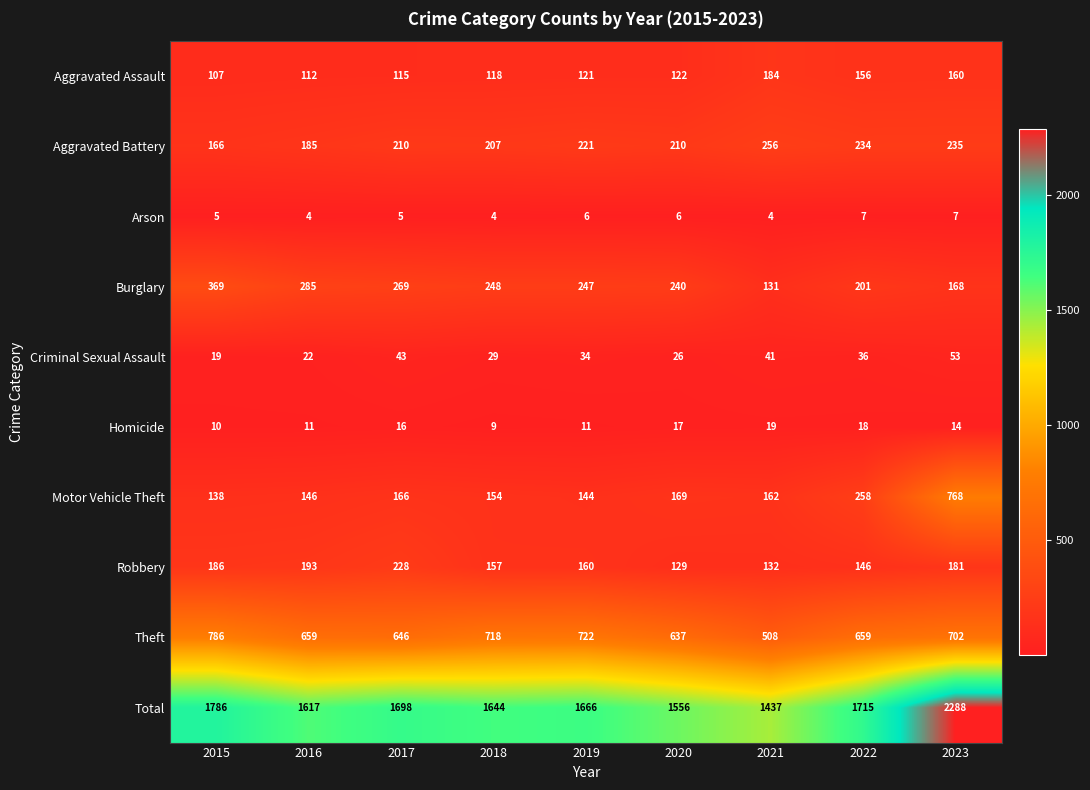

What is the sum of all Homicide values?

125